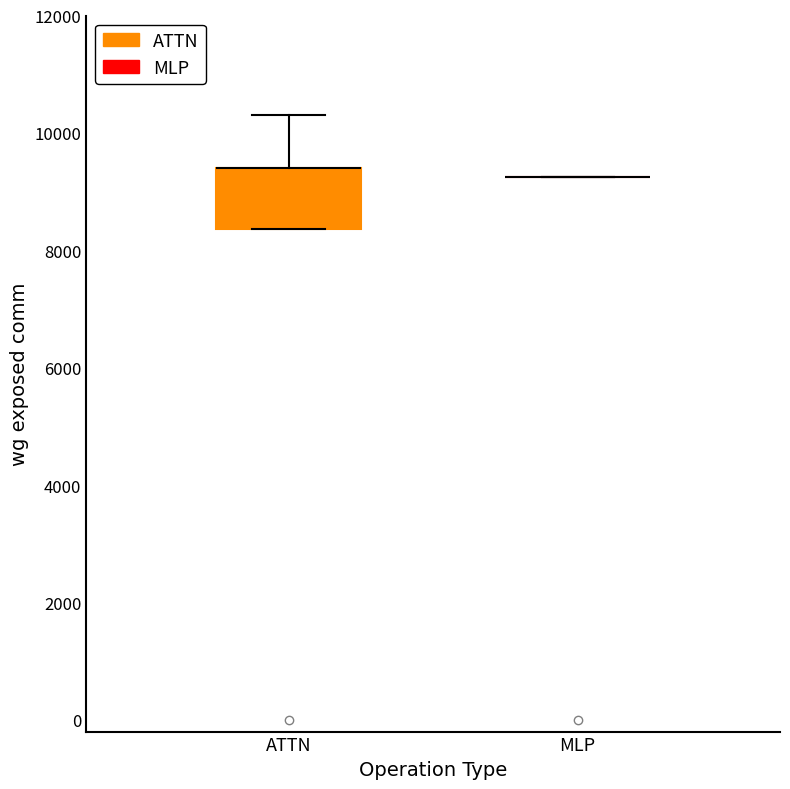

Reading left to right, transcribe this box plot: for each box, give where its median line is, the range the box spans, and where its two whiskers end, as read against the y-axis. The values are not printed on the chart, so give them approximately, as read against the axis.

ATTN: median 9400 (drawn on the box's upper edge), box 8400 to 9400, whiskers 8400 to 10400
MLP: box collapsed to a line at 9200, whiskers 9200 to 9200